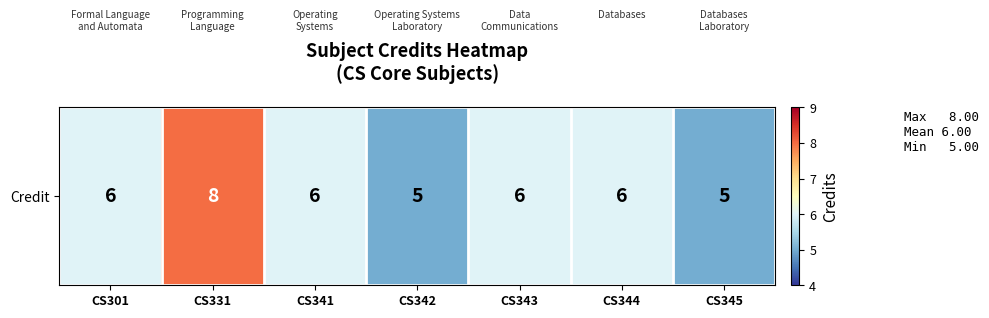

The chart shows a value of 5 at CS342. True or false?

True